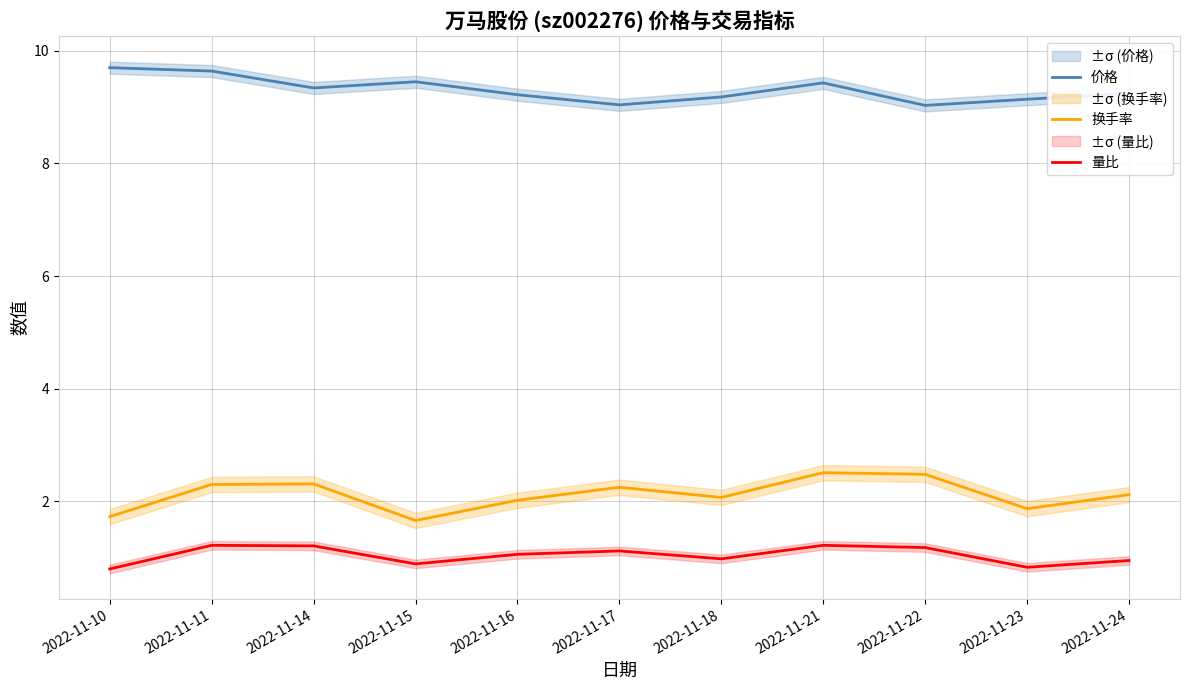

What is the spread (max minus min) of values at 2022-11-11?

8.4